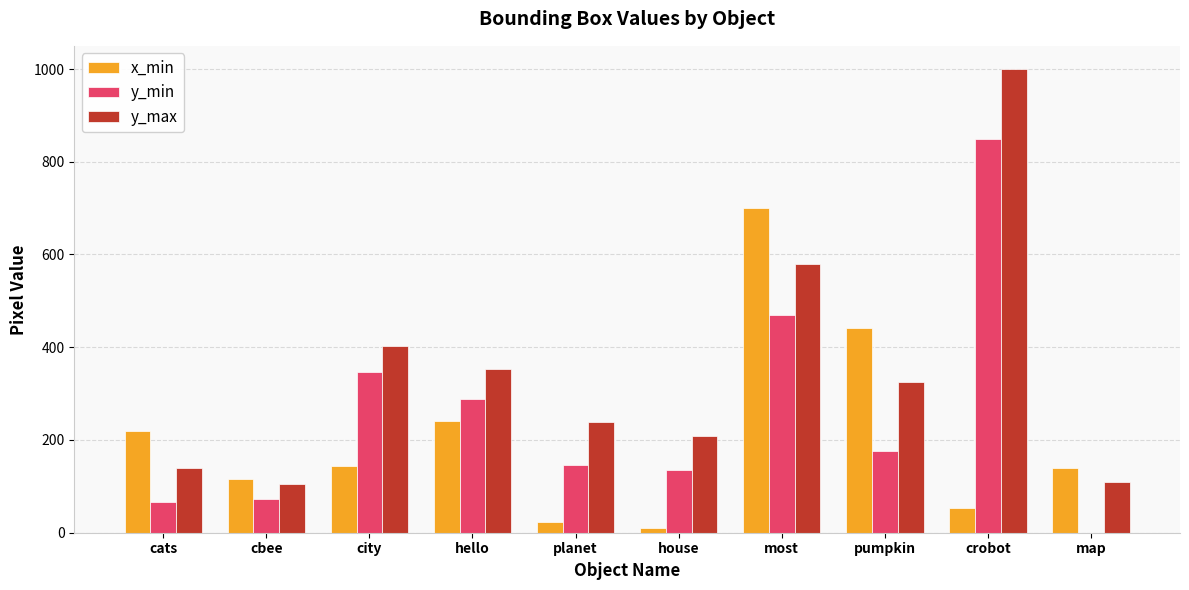

Where does the y_max series first go above 324?

city